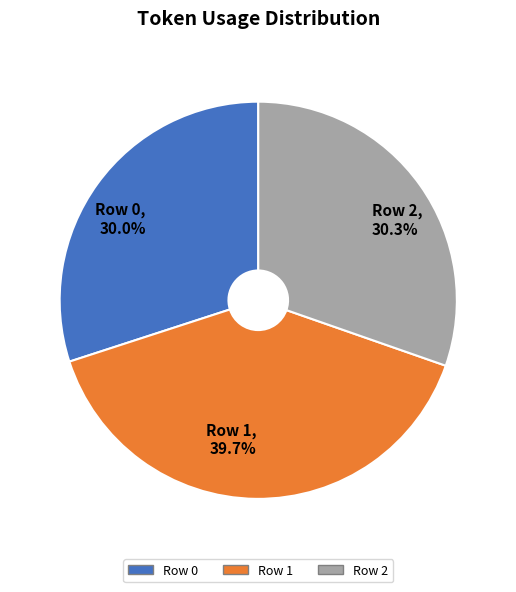

Does Row 0 account for over 50% of the chart?

No